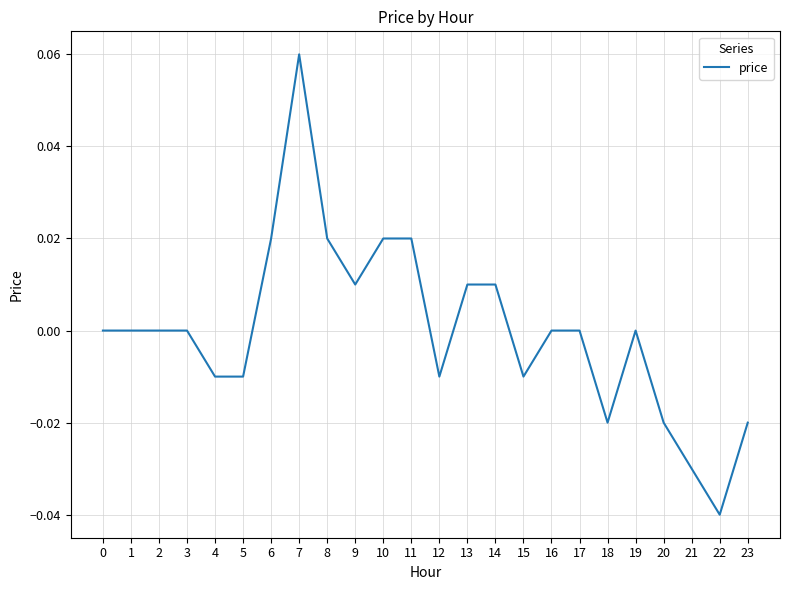

True or false: the data shows 0.0 at 1.

True